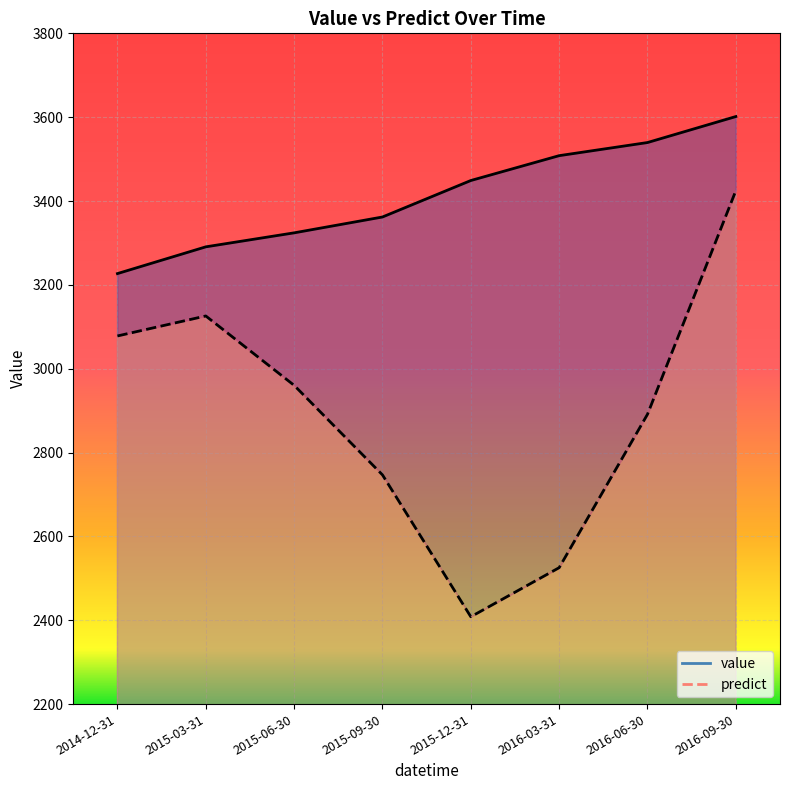

What value does the predict series have at 2015-12-31?

2408.3